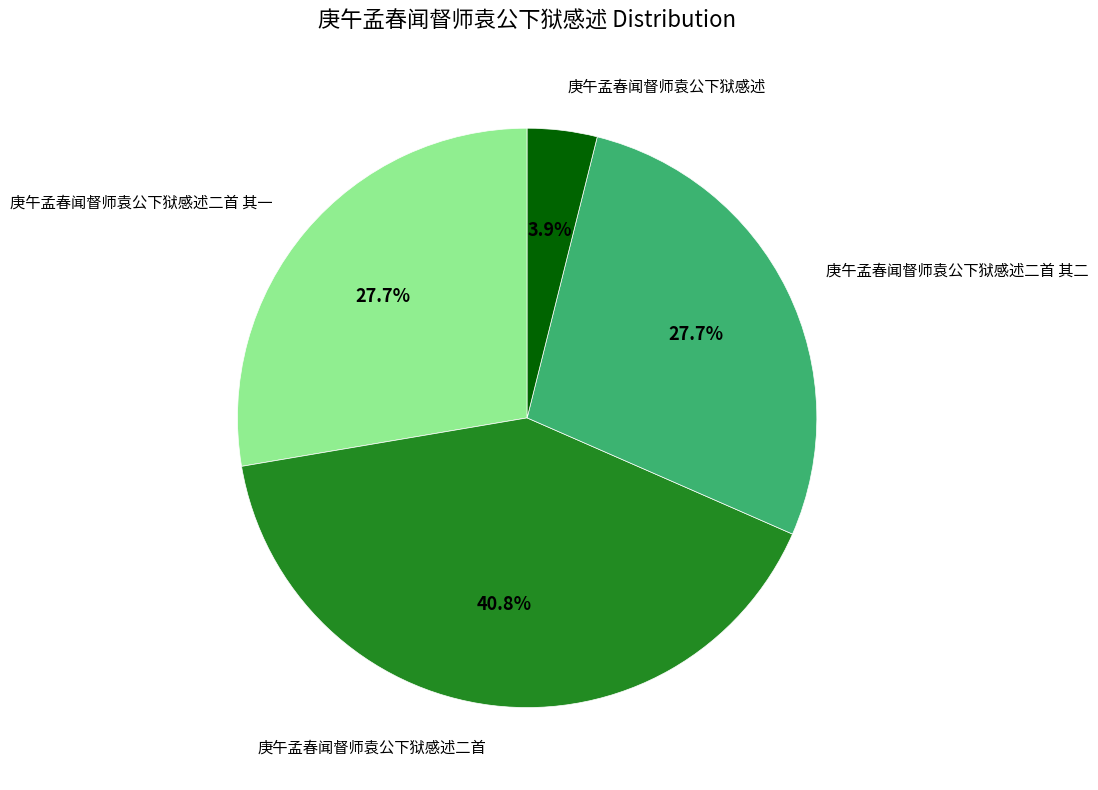

Is there any slice that represents more than half of the pie?

No